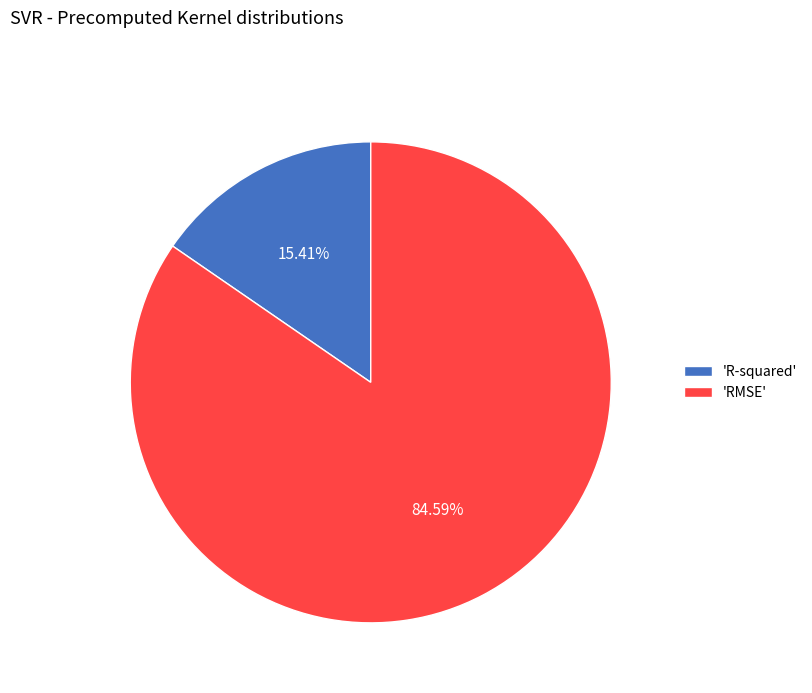

What is the smallest slice in the pie chart?

'R-squared'